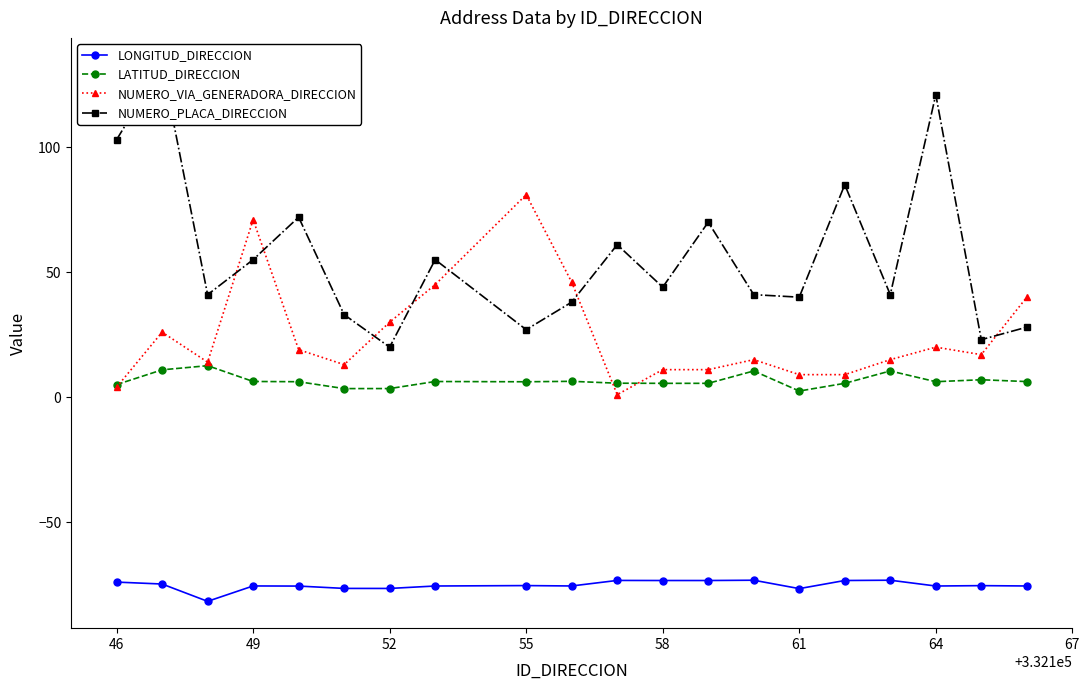

In LONGITUD_DIRECCION, how many points are lower than both neighbors (excluding endpoints)?

6